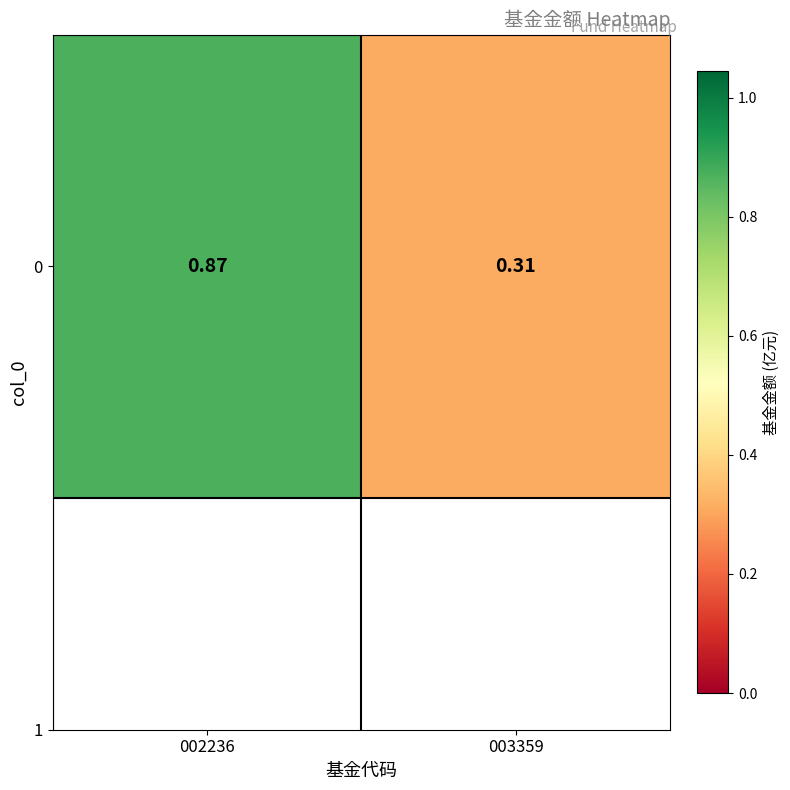

Between 003359 and 002236, which is larger?

002236